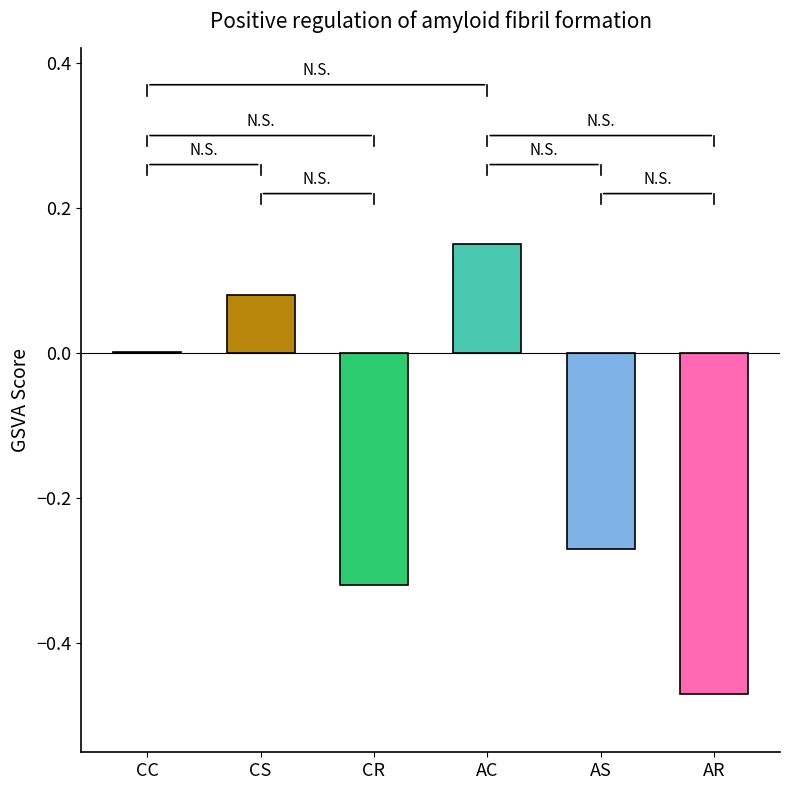

Does the chart contain stacked bars?

No